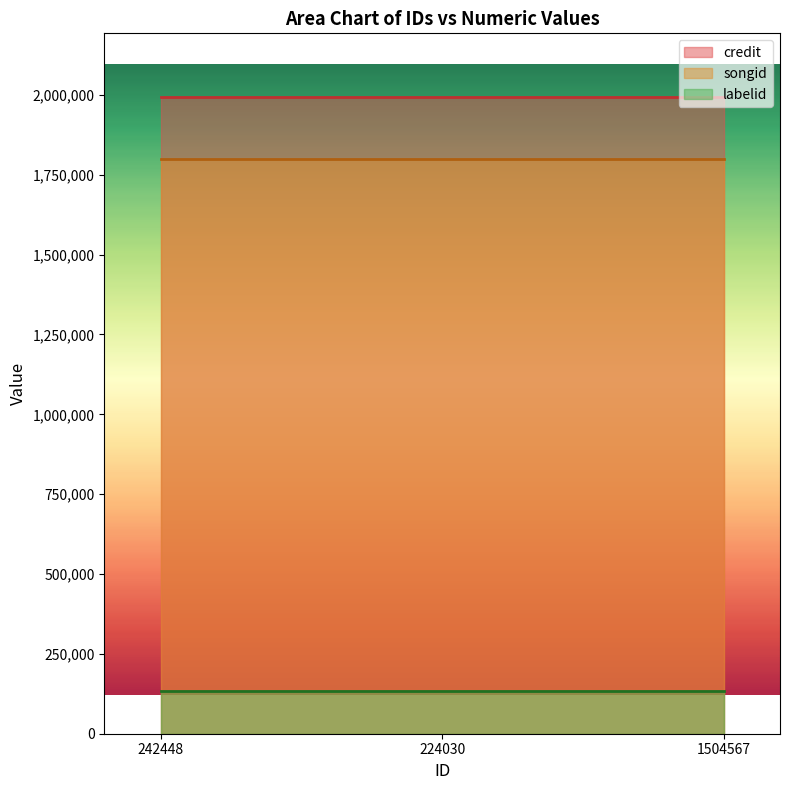

What value does the labelid series have at 224030?

133766